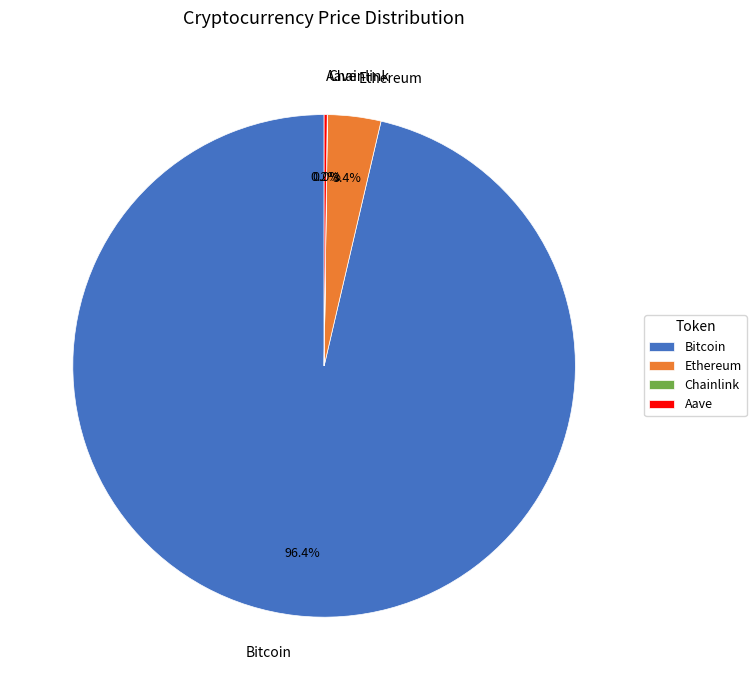

What is the largest slice in the pie chart?

Bitcoin